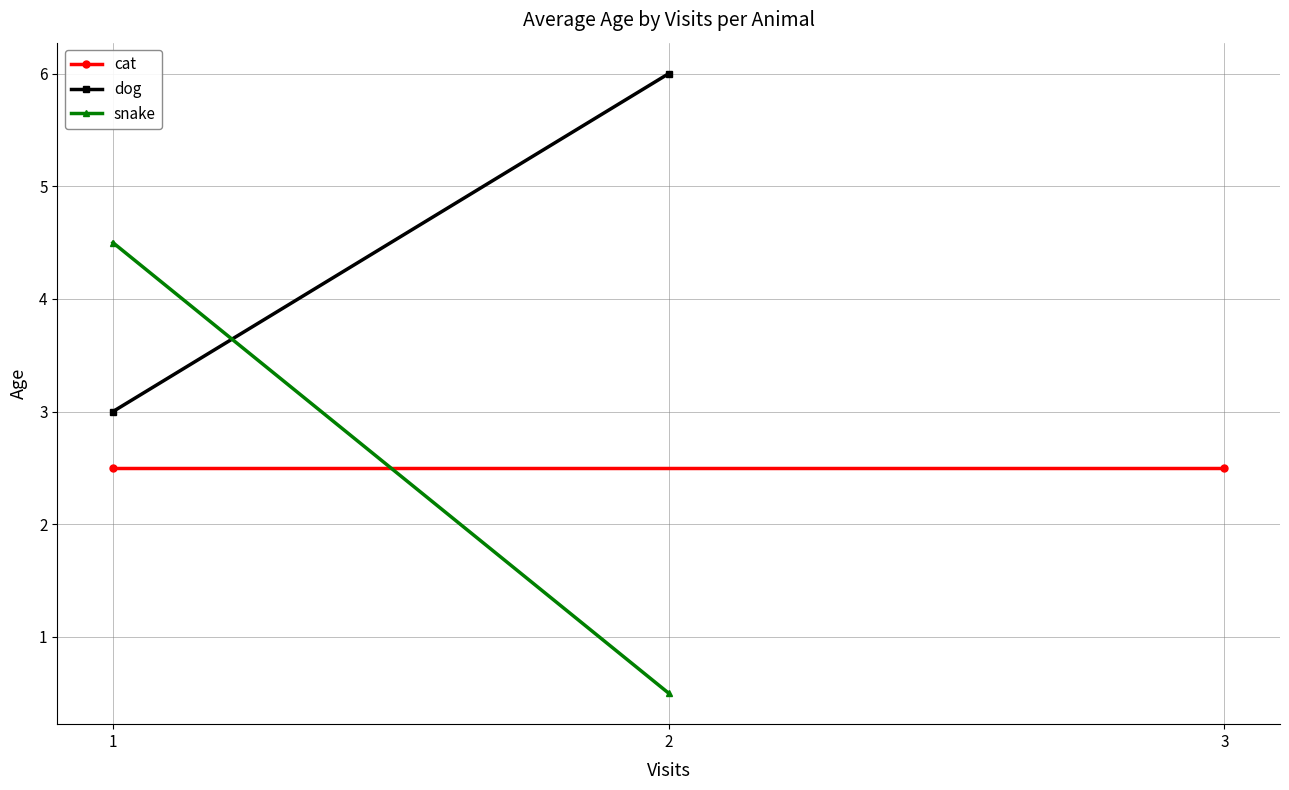

Which series has the widest spread of values?

snake